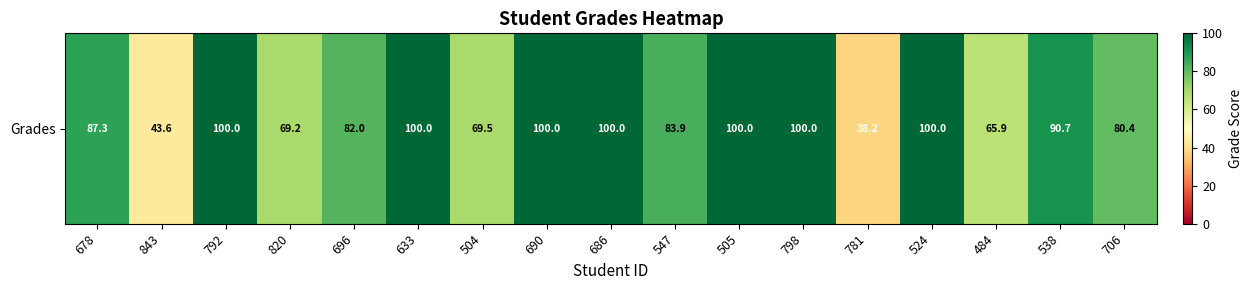

How many data points are less than 87?

8